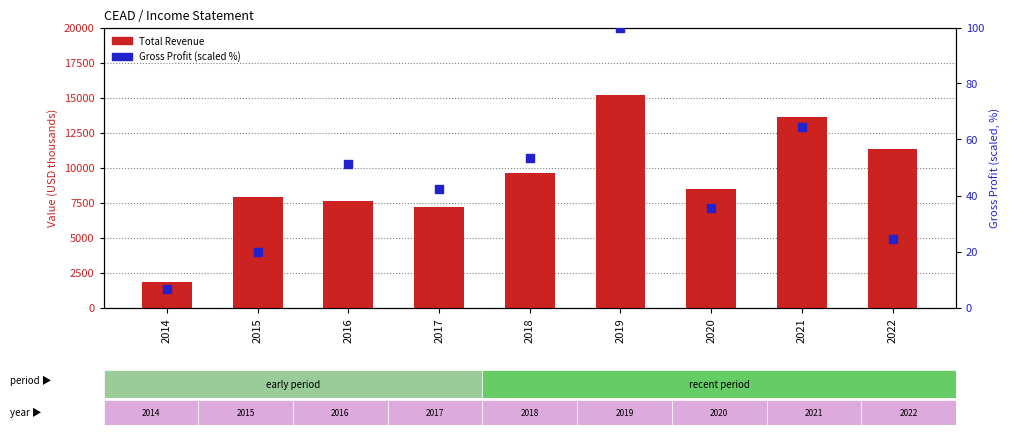

Is the value of Total Revenue at 2014 greater than the value of Gross Profit (scaled %) at 2019?

Yes